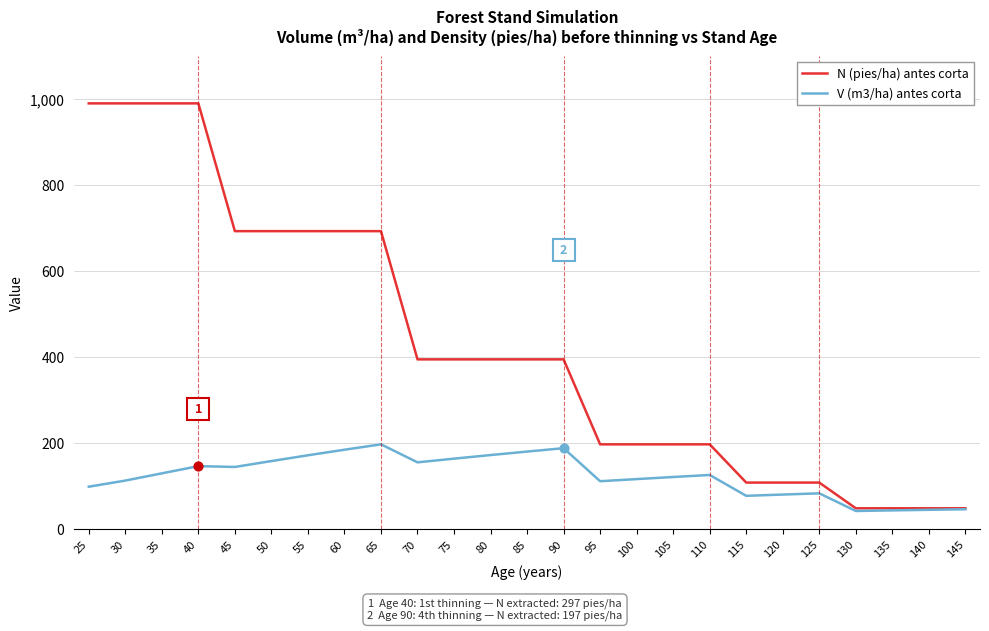

Is the value of N (pies/ha) antes corta at 125 greater than the value of V (m3/ha) antes corta at 85?

No